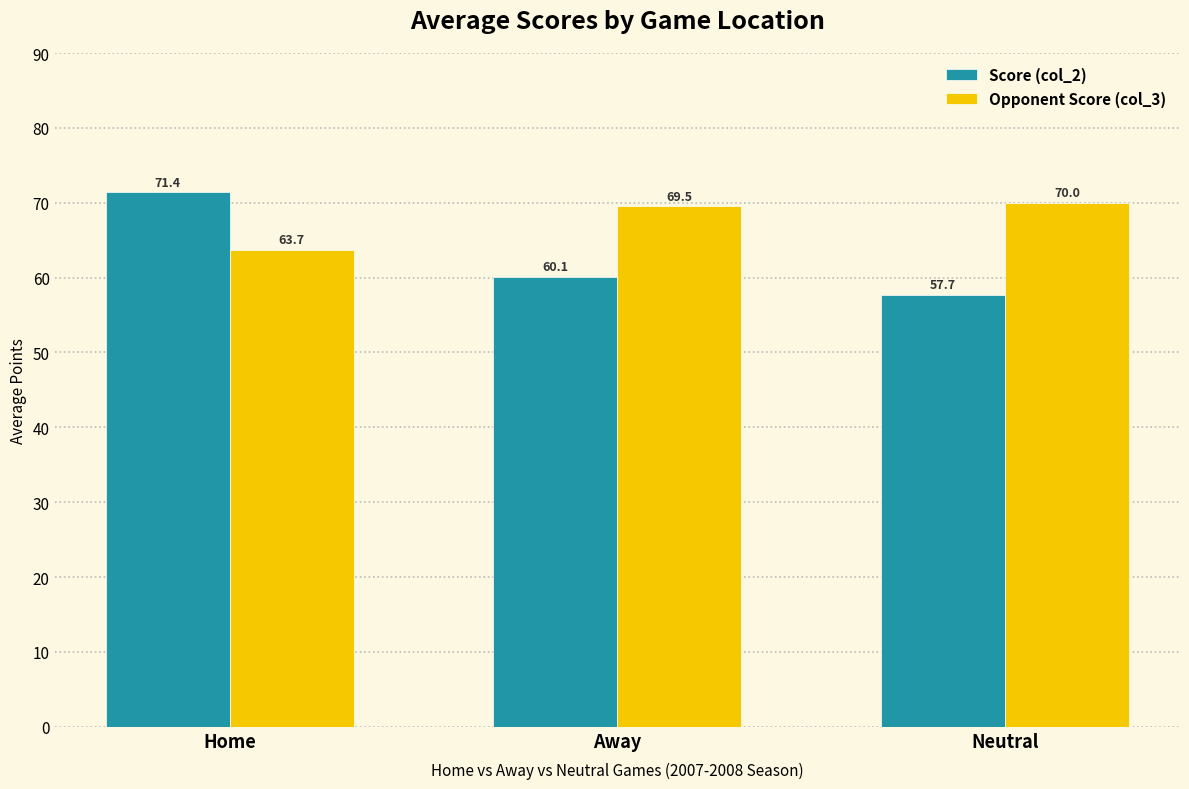

What is the approximate value of Opponent Score (col_3) at Home?

63.7